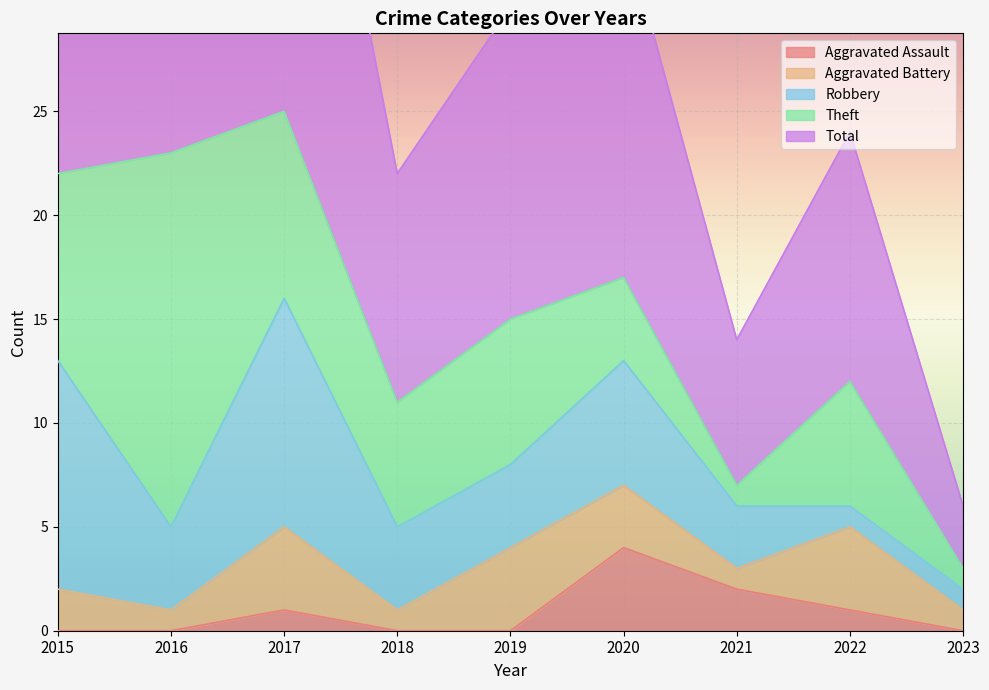

At which category does Theft reach its first local valley?

2018